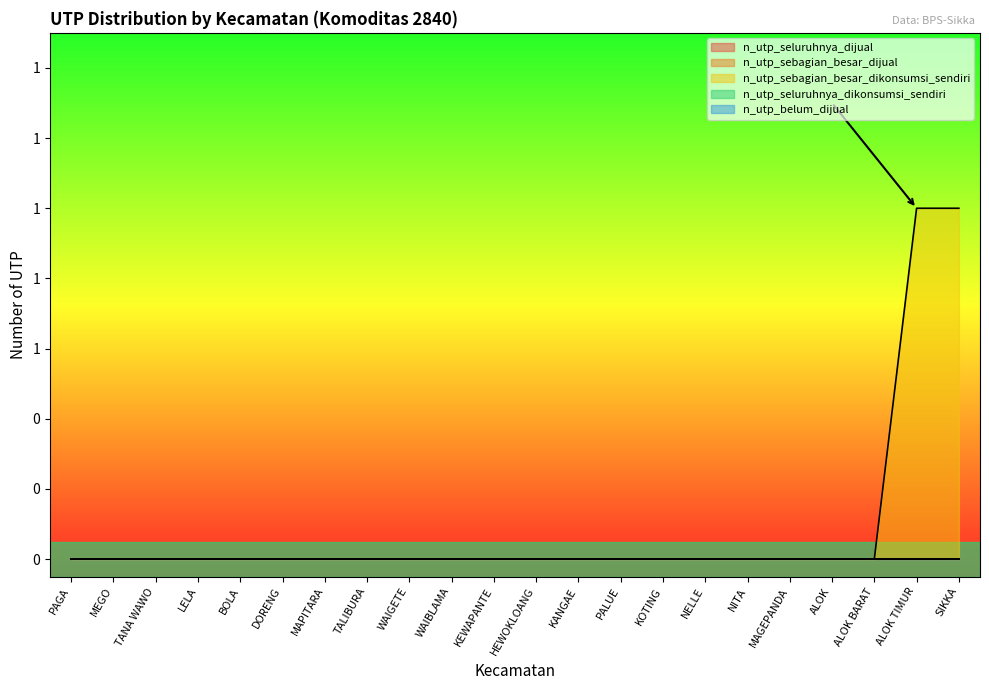

At which category is the sum across all series the highest?

ALOK TIMUR